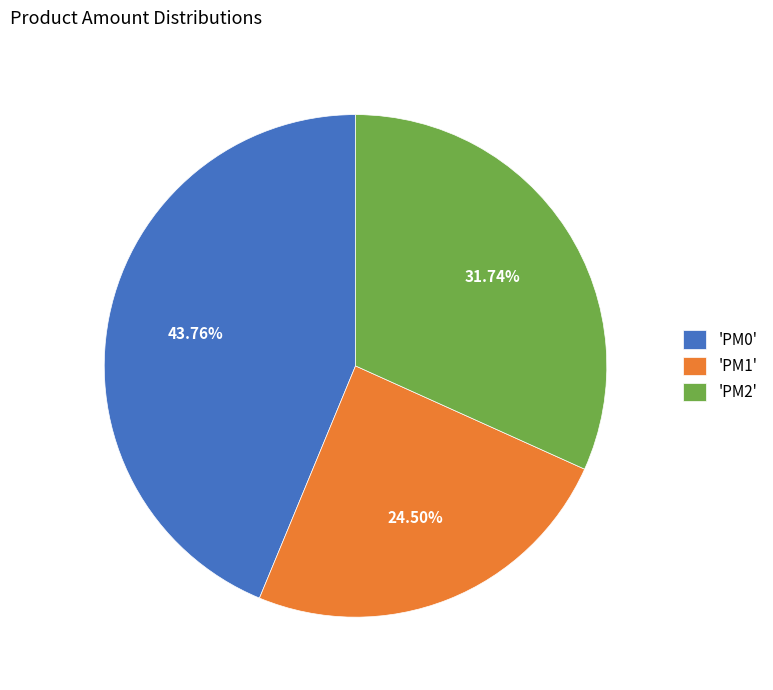

How many slices are in this pie chart?

3